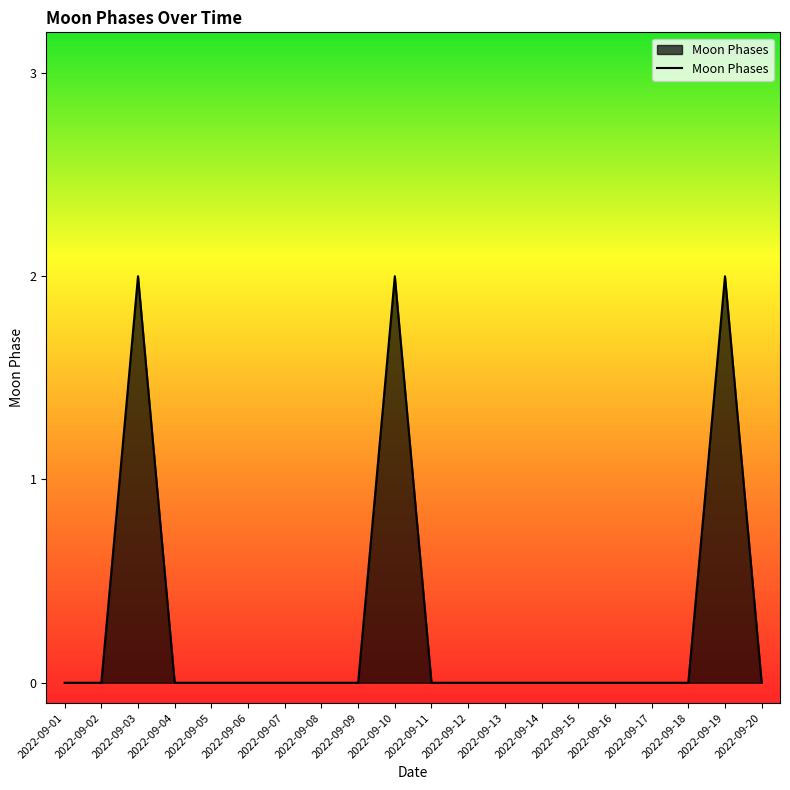

What is the sum of all values?

6